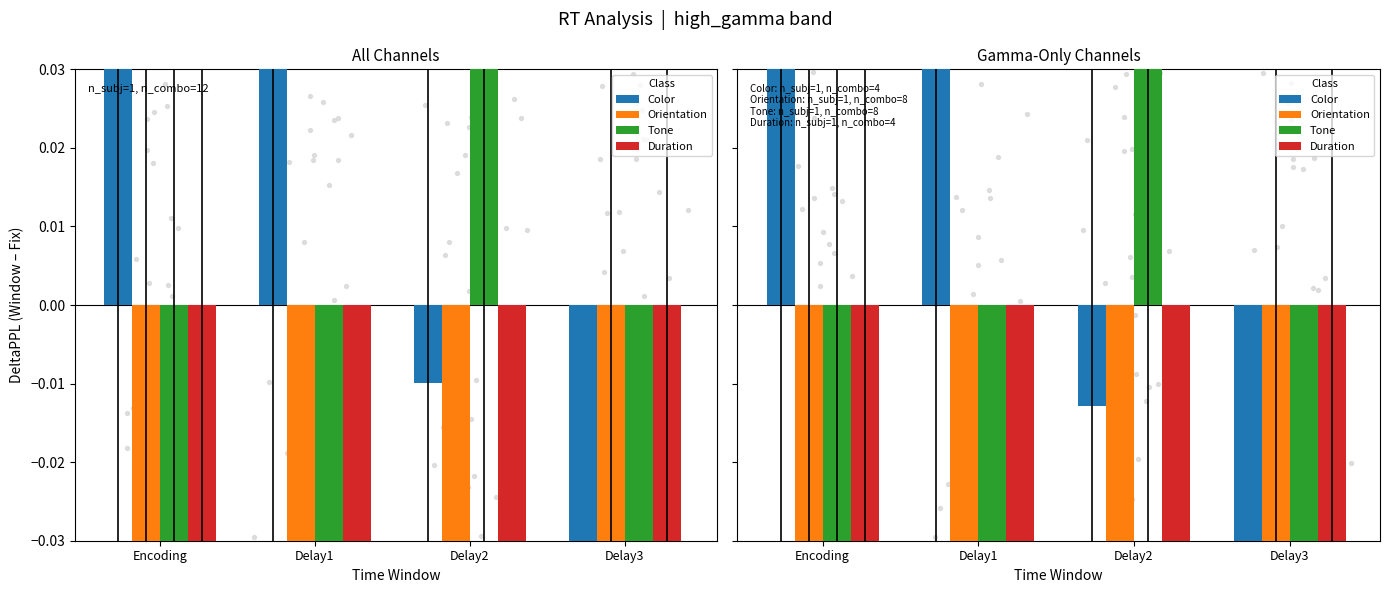

Is the value of Tone at Delay1 greater than the value of Orientation at Delay3?

No